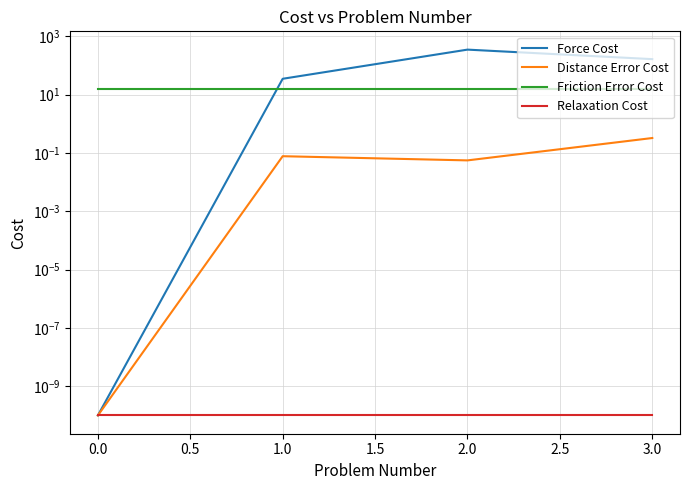

Is the value of Distance Error Cost at 0.0 greater than the value of Friction Error Cost at 0.0?

No